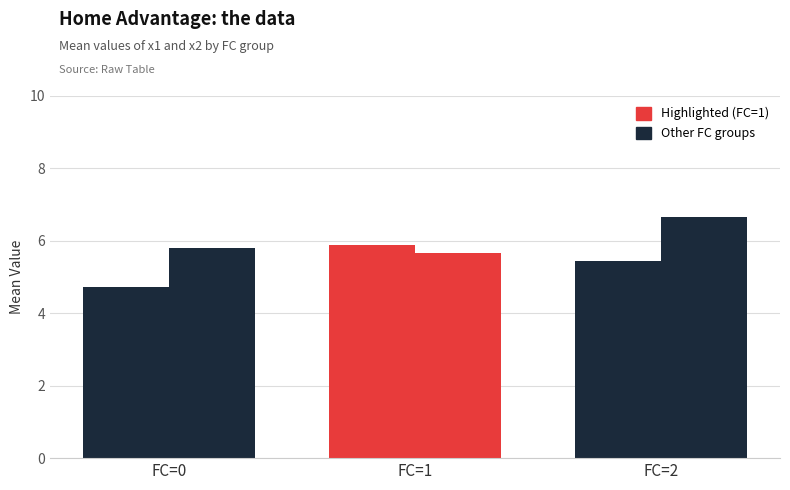

How many series are shown in this chart?

2